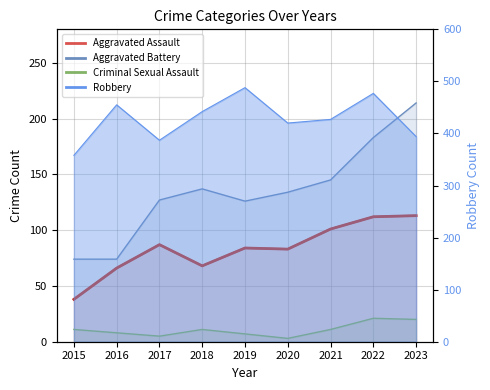

At which category is the sum across all series the highest?

2022